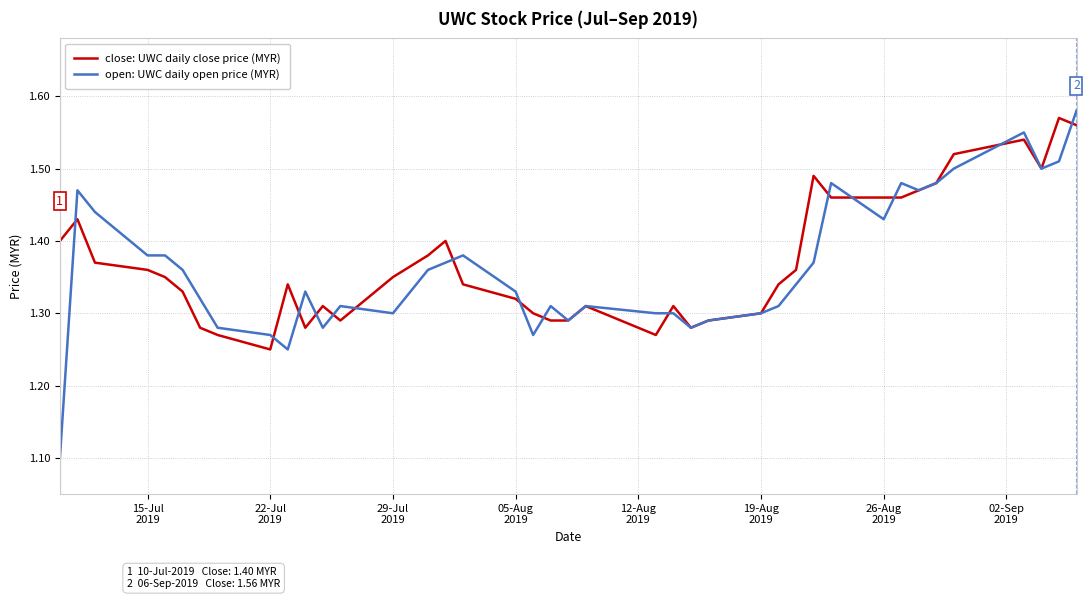

What is the lowest value of the open: UWC daily open price (MYR) series?

1.1